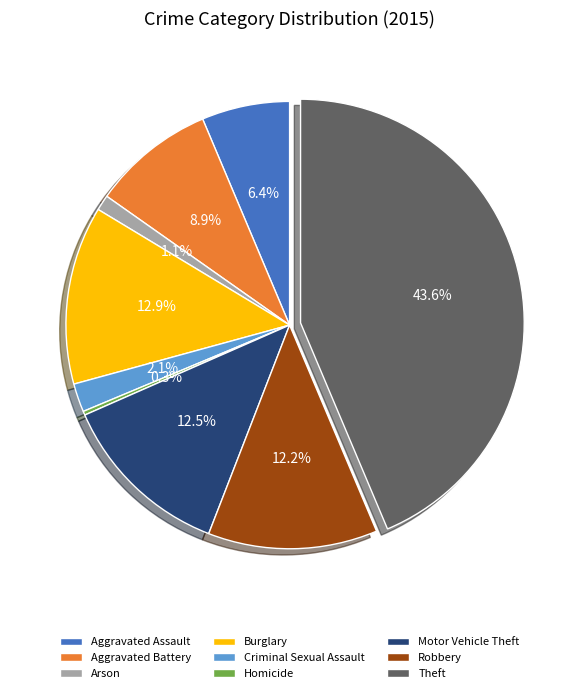

To the nearest percent, what is the combined percentage of Robbery and Theft?

56%